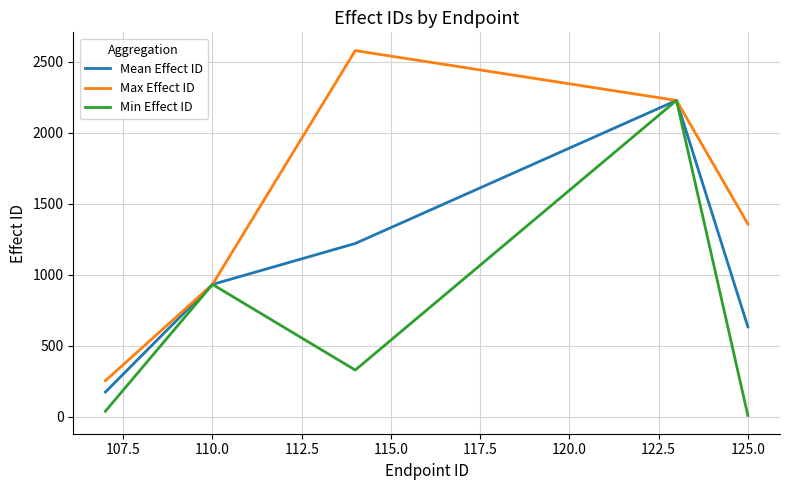

List the series in order of their overall mean, highest first.

Max Effect ID, Mean Effect ID, Min Effect ID